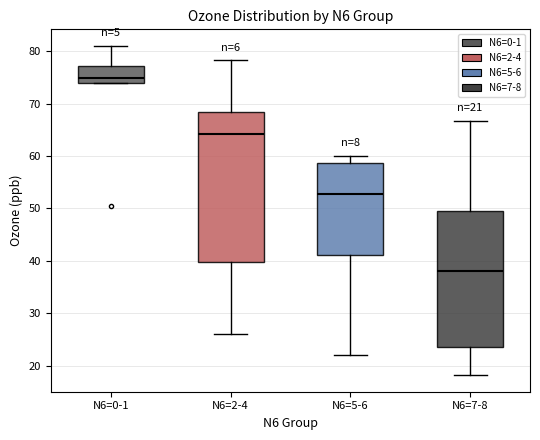

Which box's median line is the highest?

N6=0-1